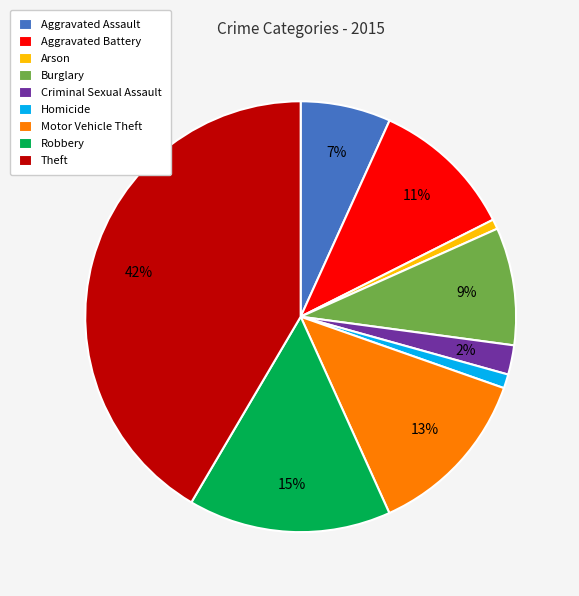

Which slice is the largest?

Theft